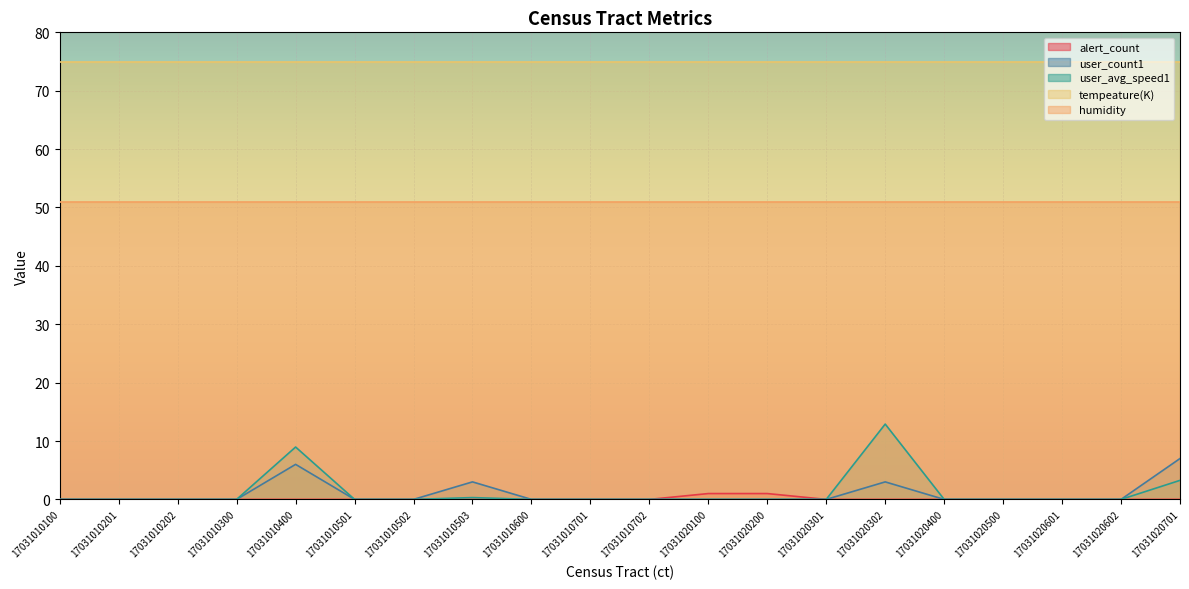

The value of tempeature(K) at 17031020602 is 130.7. True or false?

False